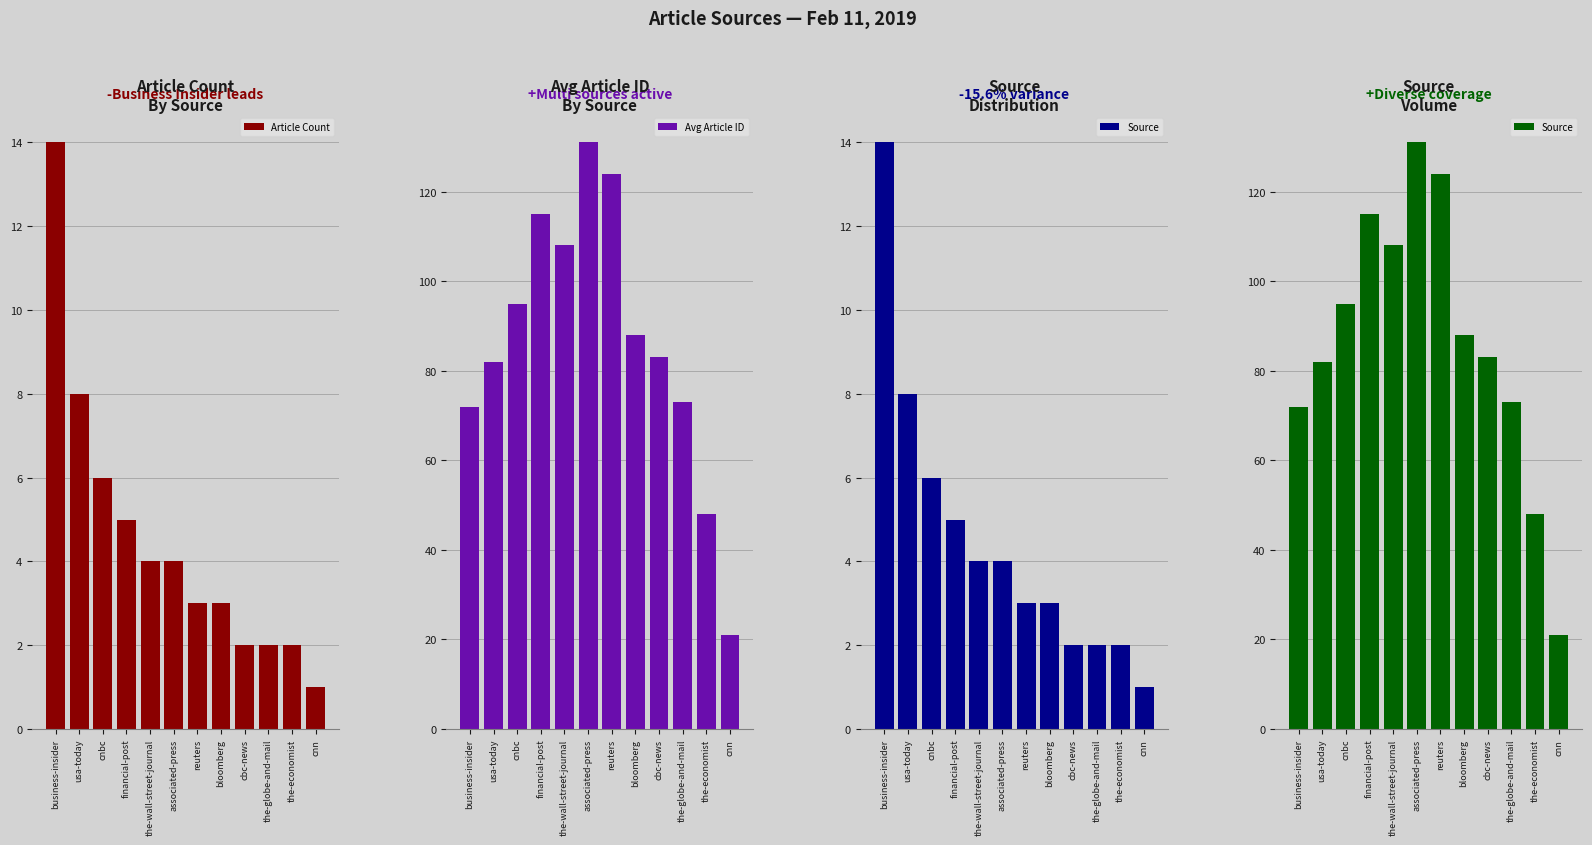

What is the label of the 9th bar from the right?

financial-post